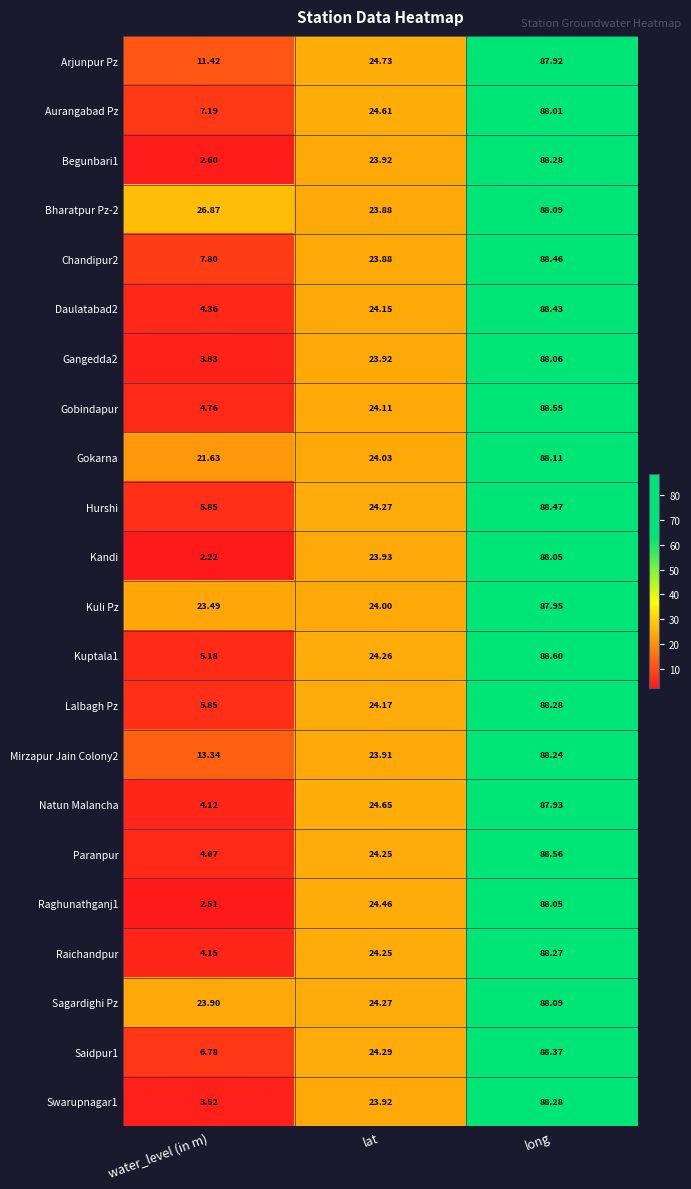

Which label corresponds to the smallest value in the chart?

water_level (in m)